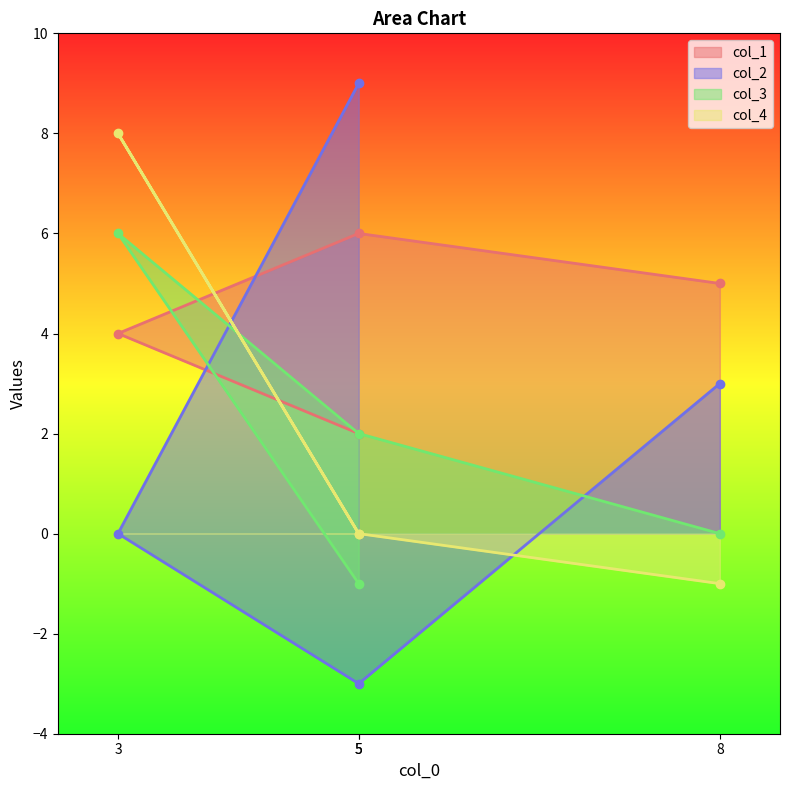

How many lines are shown in the chart?

4